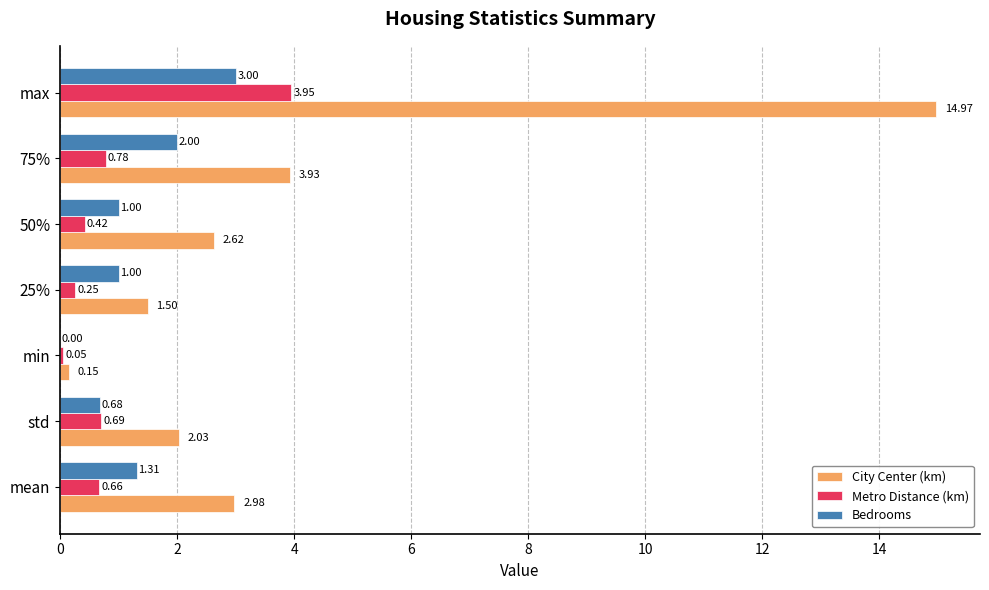

What is the sum of all Metro Distance (km) values?

6.8